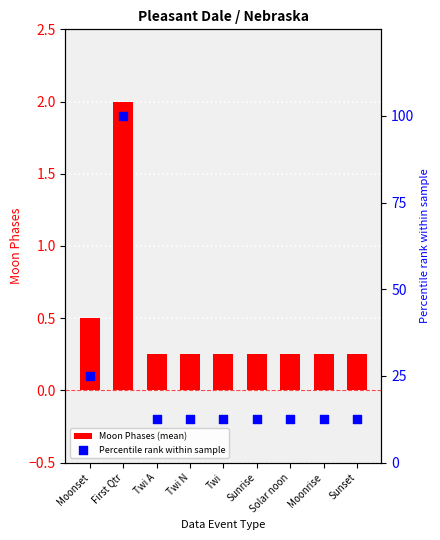

Which series has the widest spread of Y values?

Percentile rank within sample